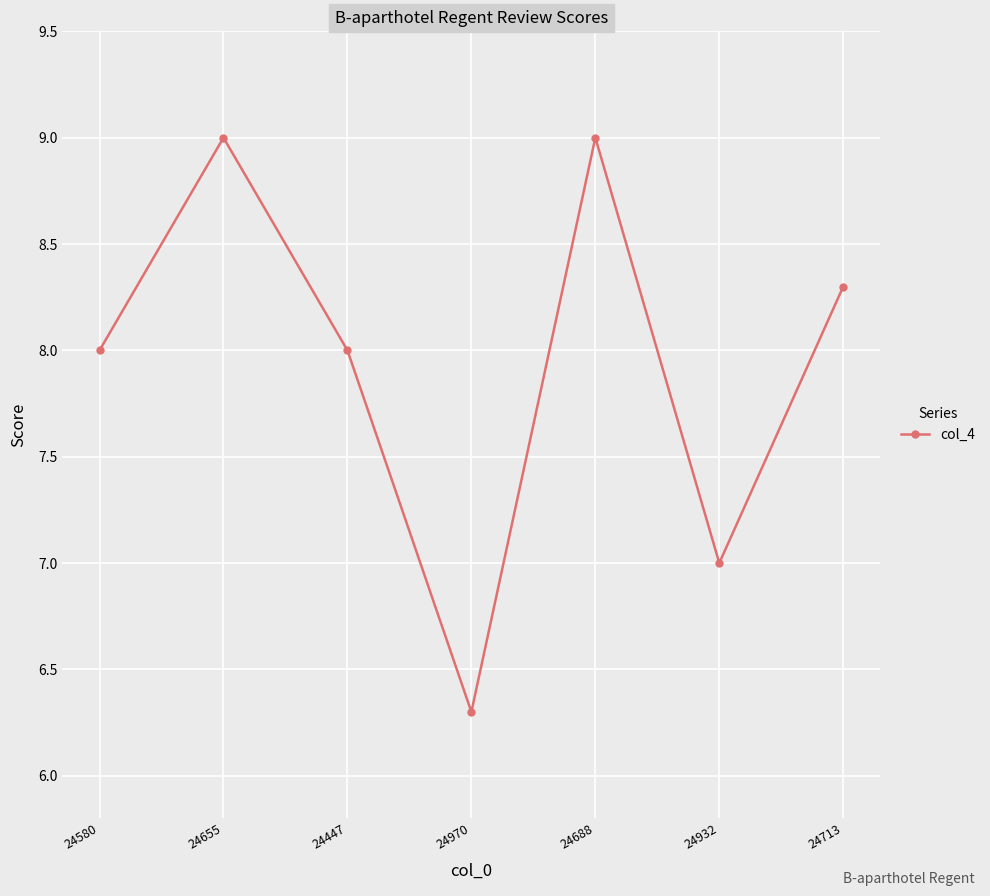

True or false: there are more than 2 points higher than both neighbors.

False